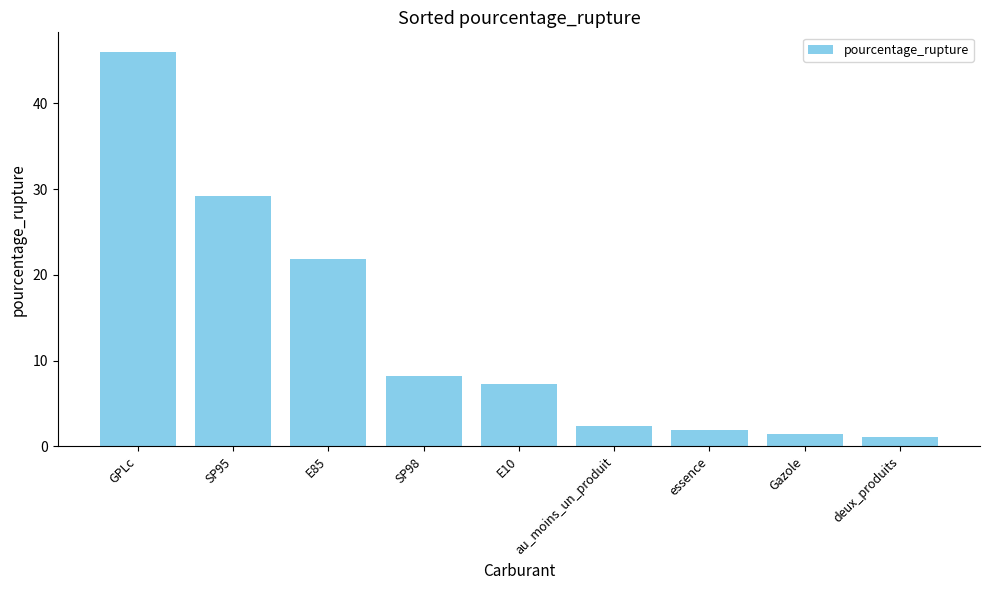

Count the number of categories in the chart.

9